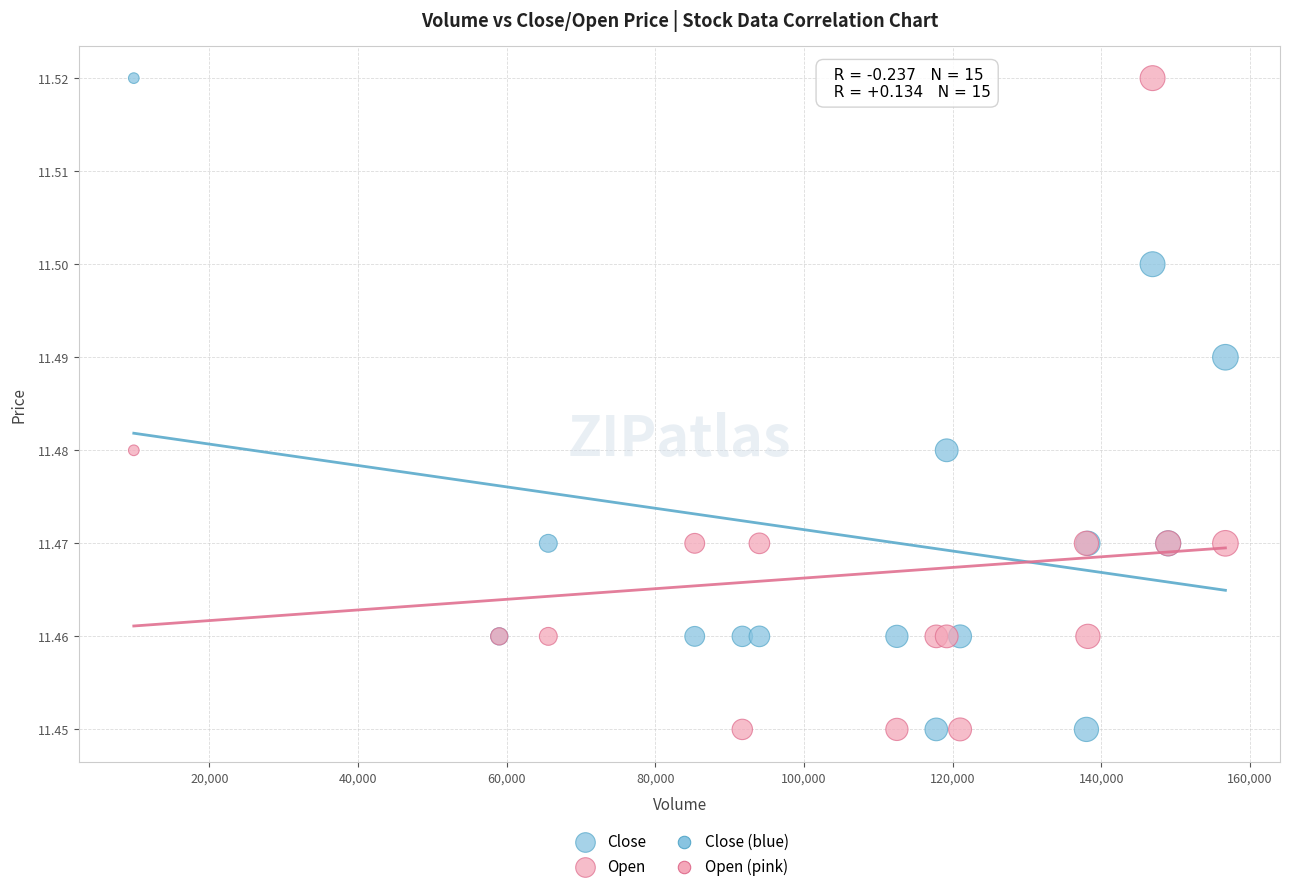

What is the X range (max minus min) for the scatter plot?

146869.0